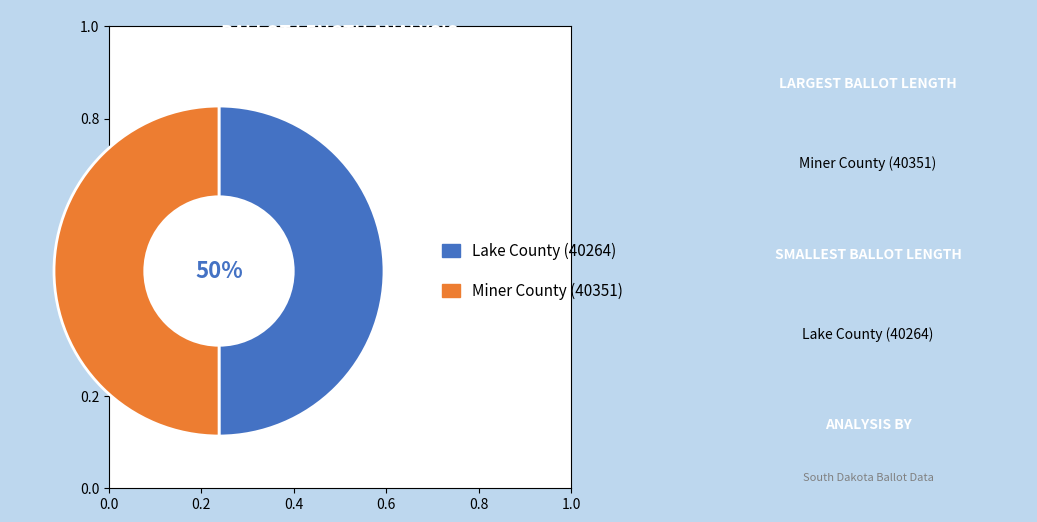

To the nearest percent, what is the average slice percentage?

50%